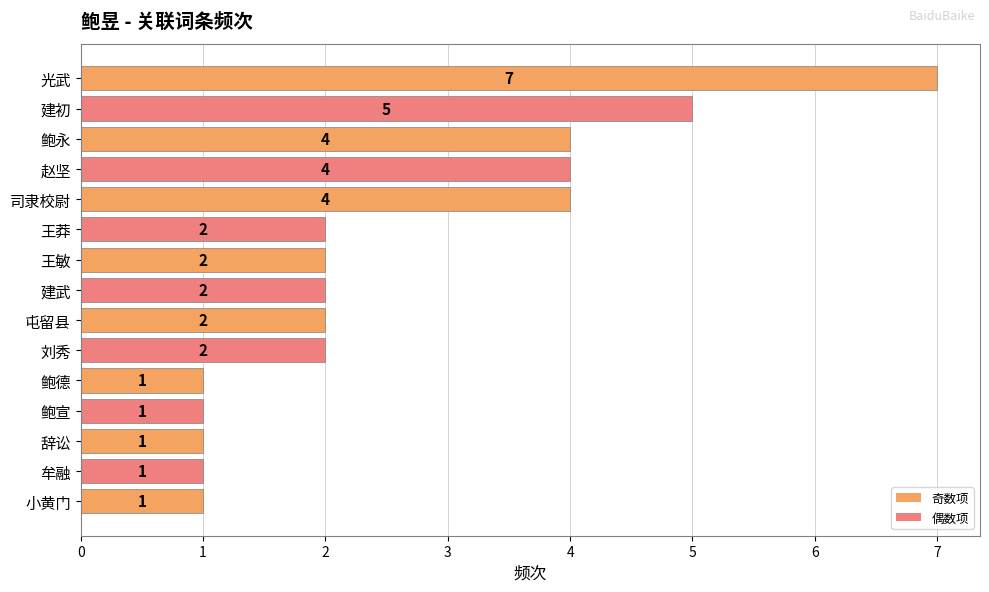

What is the greatest value displayed?

7